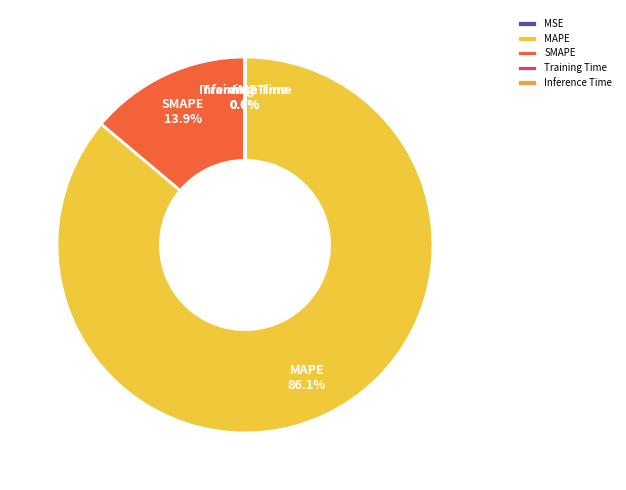

To the nearest percent, what is the difference between the largest and smallest slice percentages?

86%